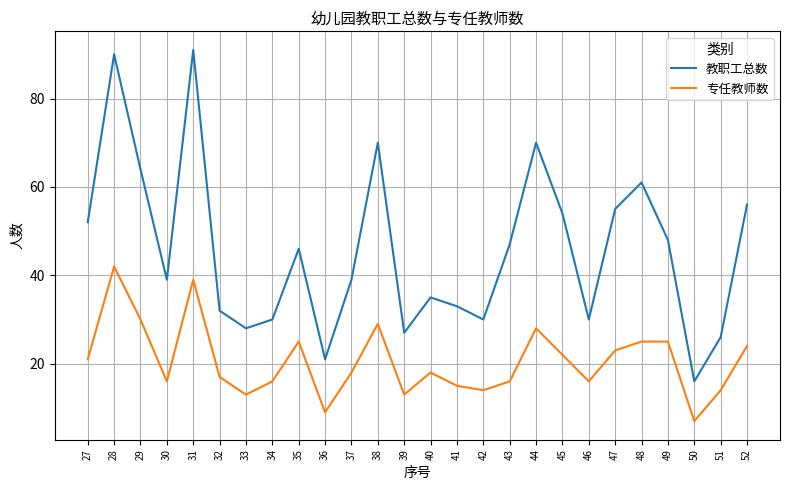

What is the approximate value of 专任教师数 at 52?

24